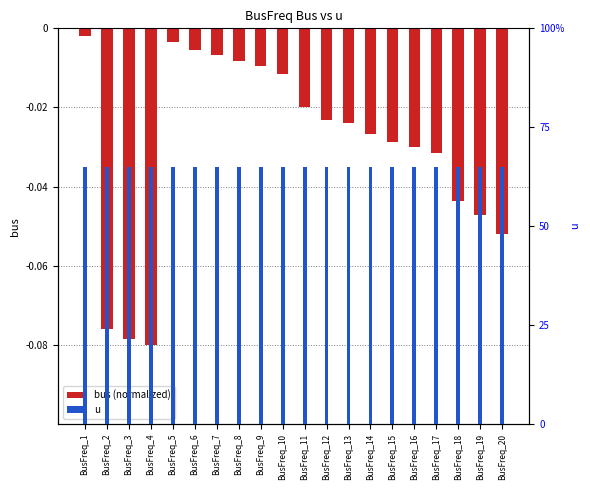

Rank the series at BusFreq_16 from lowest to highest value.

bus (normalized), u